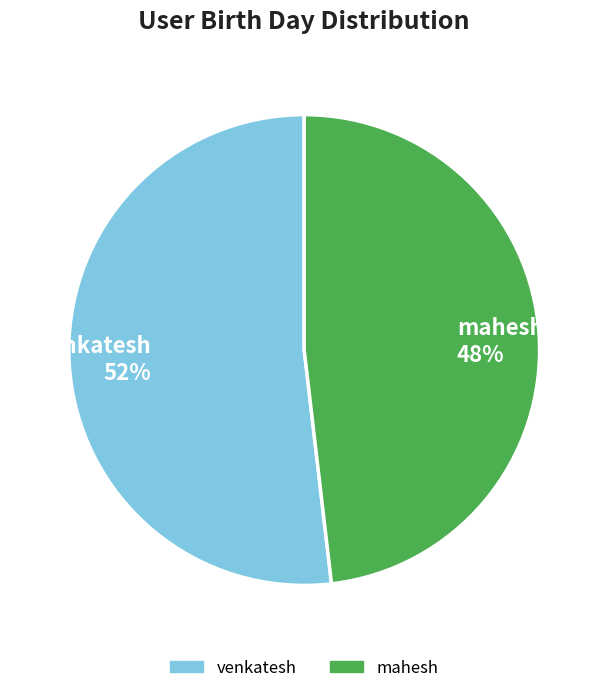

To the nearest percent, what portion does venkatesh represent?

52%